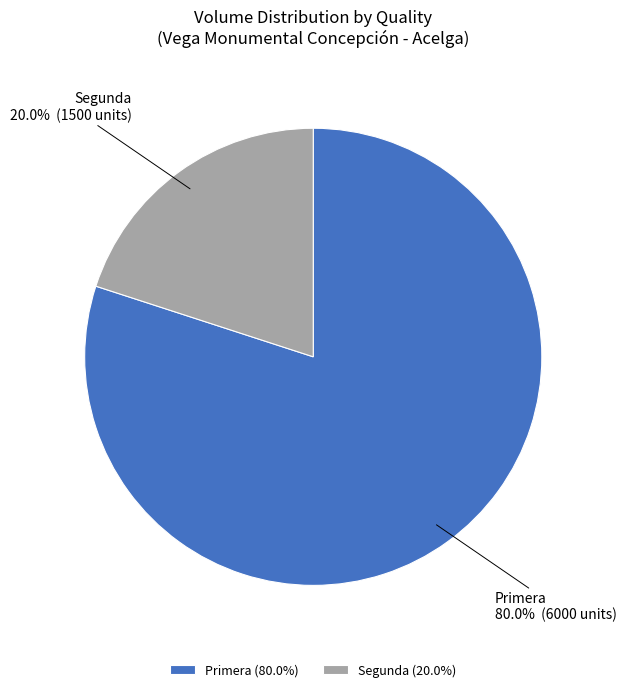

Count the number of slices in the pie.

2